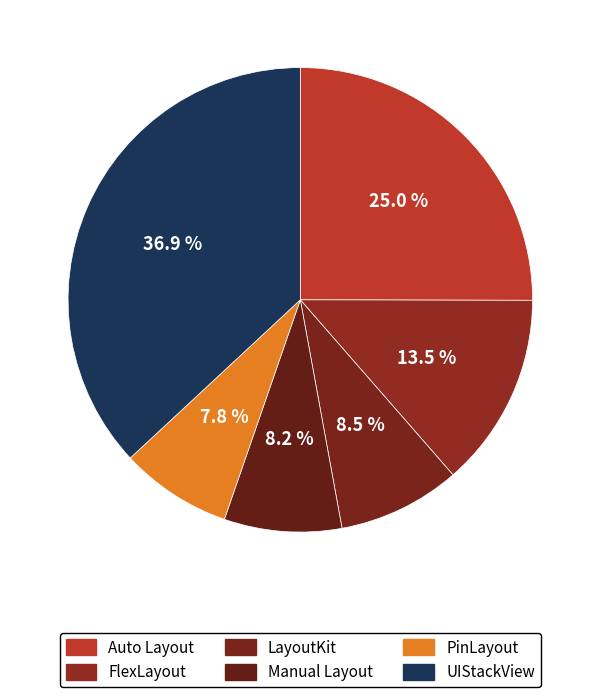

Count the number of slices in the pie.

6